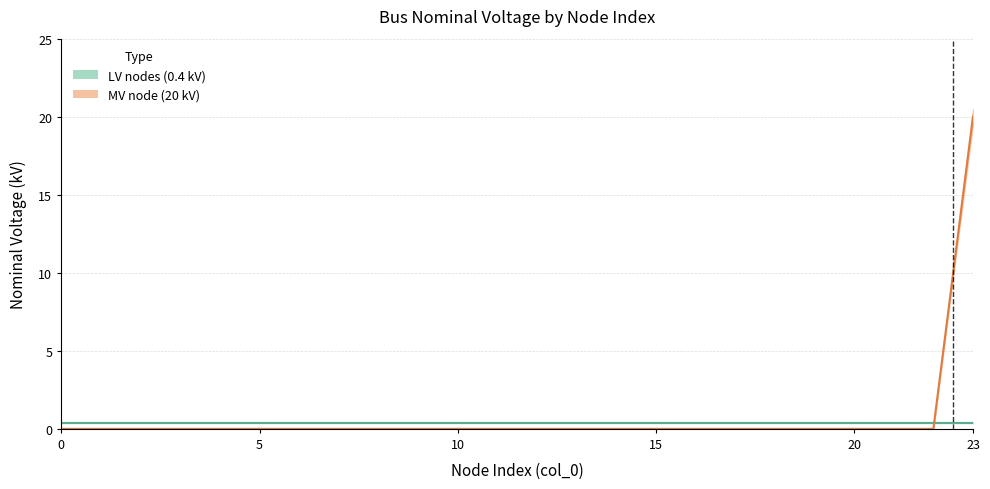

List the labels in order of value, largest first.

23, 0, 1, 2, 3, 4, 5, 6, 7, 8, 9, 10, 11, 12, 13, 14, 15, 16, 17, 18, 19, 20, 21, 22